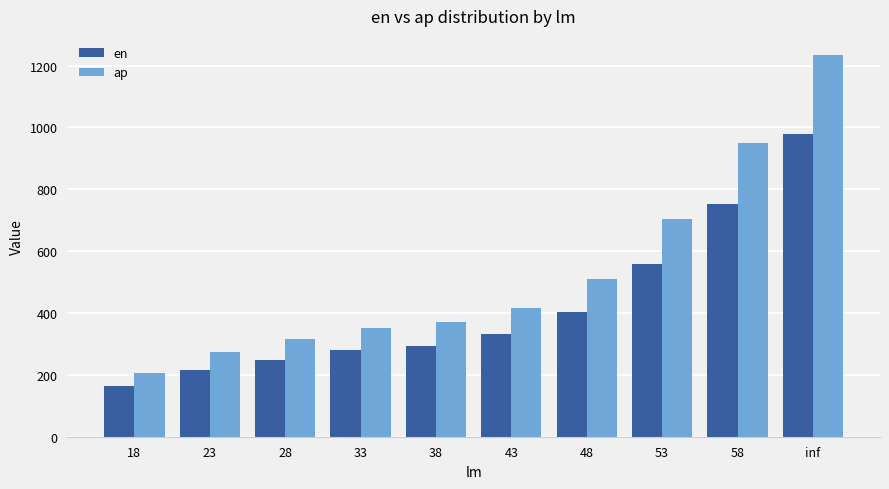

What value does the en series have at 58?

752.8